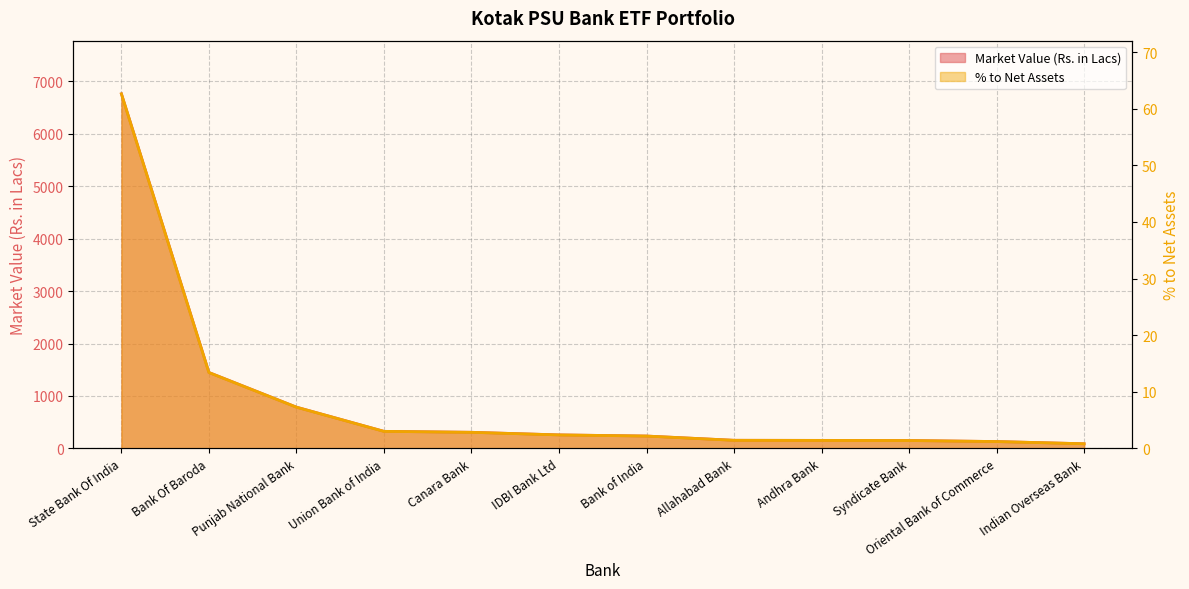

Where does the % to Net Assets series first go above 2?

State Bank Of India